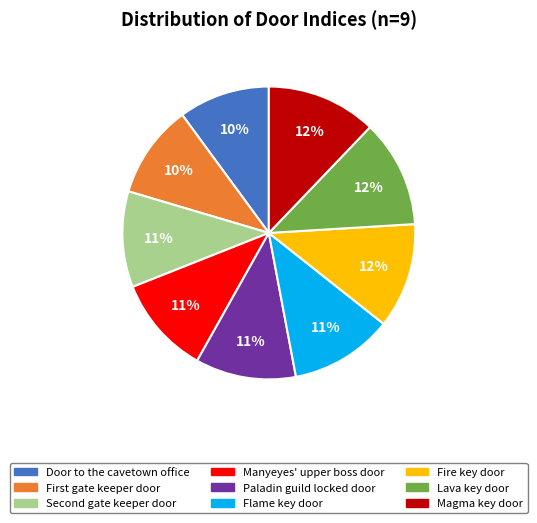

Does any single category account for the majority?

No